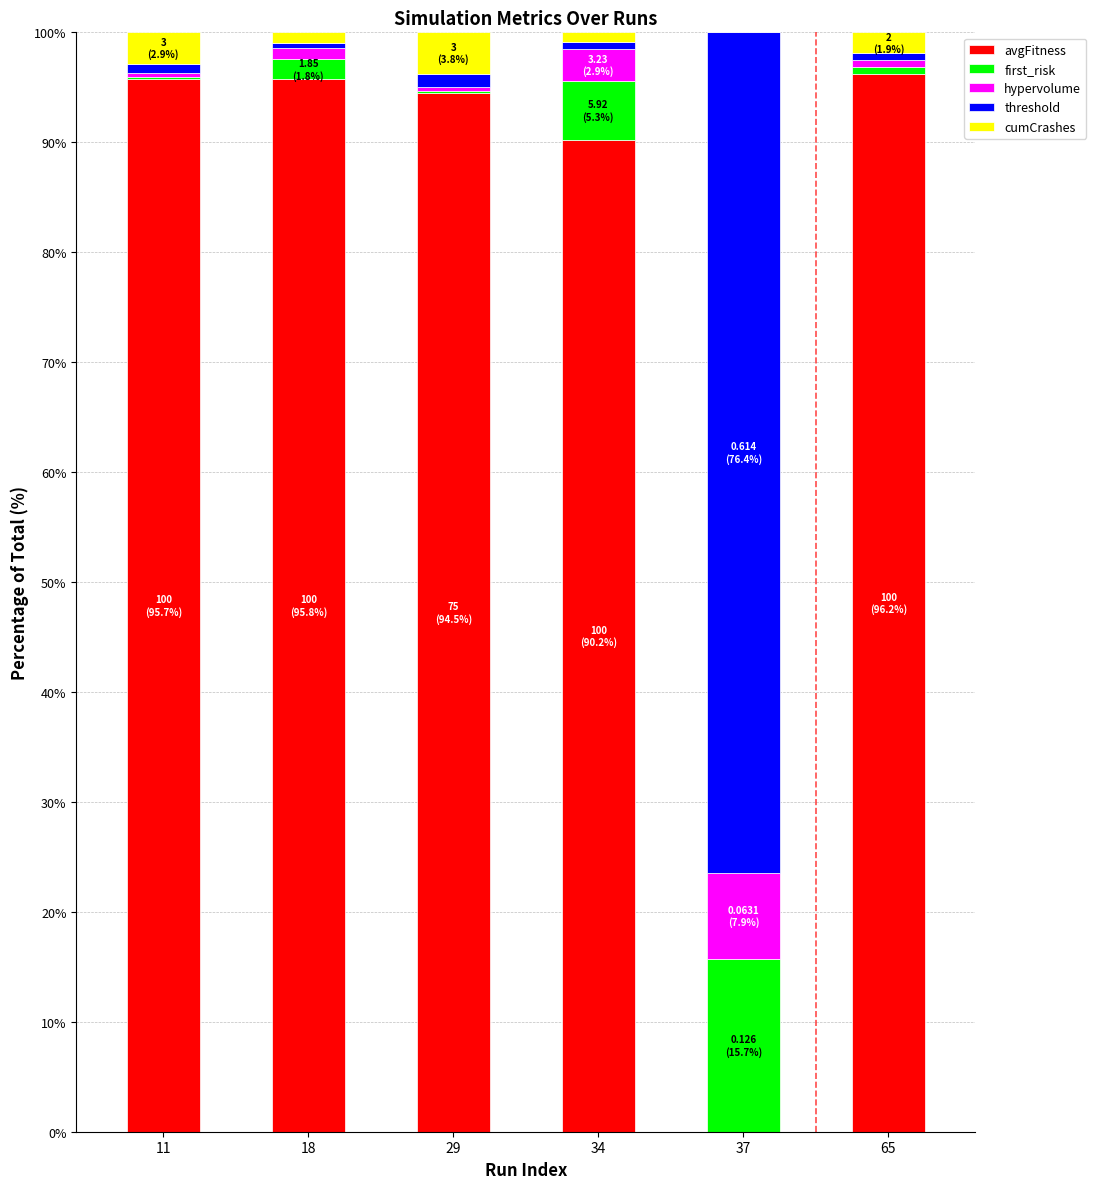

The avgFitness series shows 145.2 at 18. True or false?

False